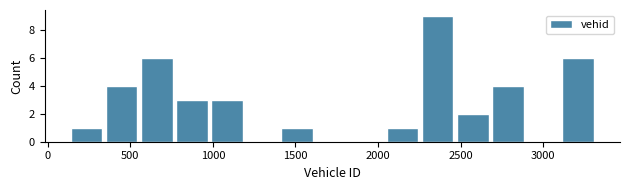

What is the height of the bar covering 1000 to 1200 on the x-axis? Neither the bar edges nor the heights are printed on the chart, so give them approximately, as read against the axes.

3